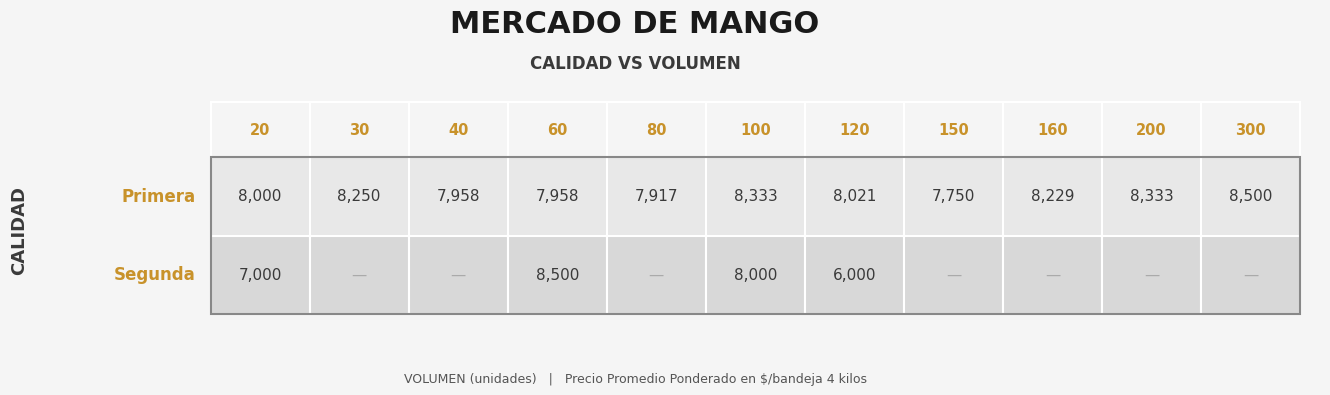

Reading right to left, list all the values displayed in this chart.

Primera: 300=8500	200=8333	160=8229	150=7750	120=8021	100=8333	80=7917	60=7958	40=7958	30=8250	20=8000
Segunda: 300=0	200=0	160=0	150=0	120=6000	100=8000	80=0	60=8500	40=0	30=0	20=7000